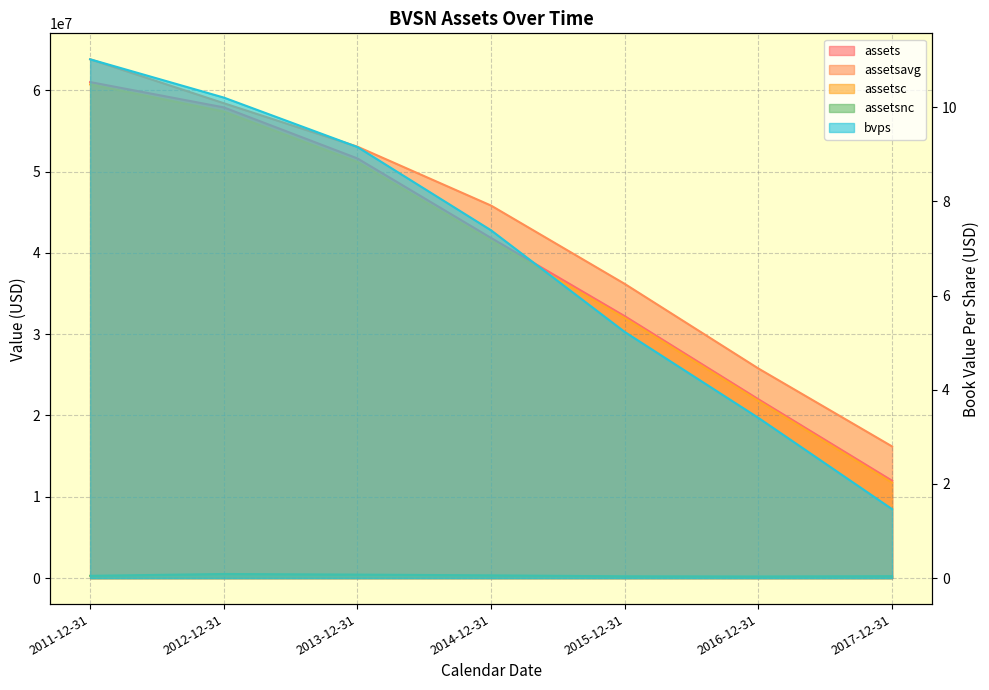

What is the total value across all series at 2014-12-31?

129461257.4